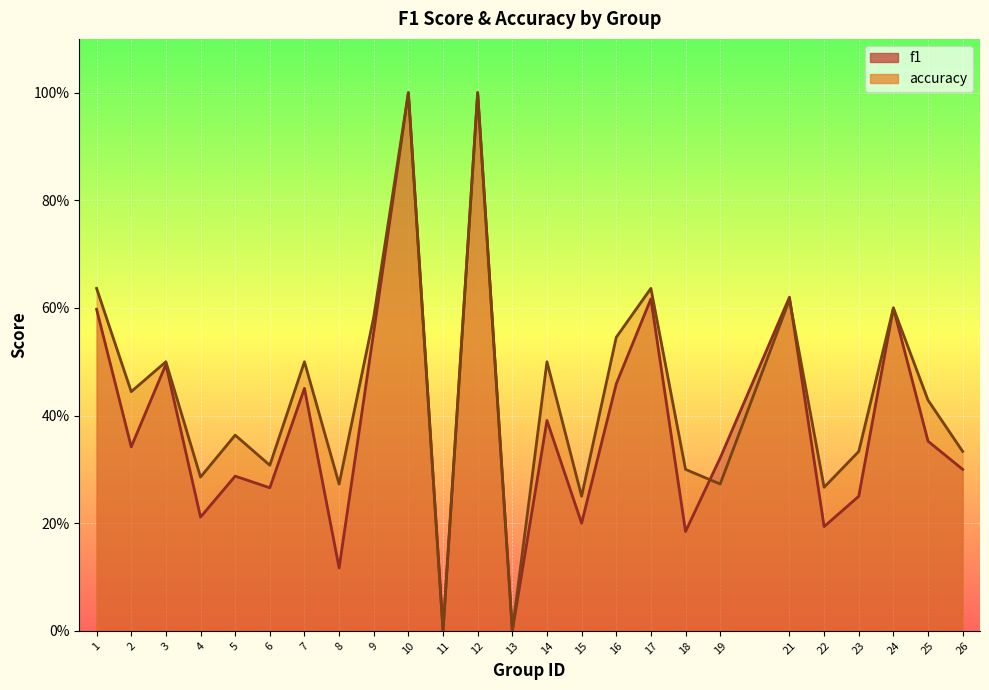

Where do f1 and accuracy first cross each other?

18 and 19